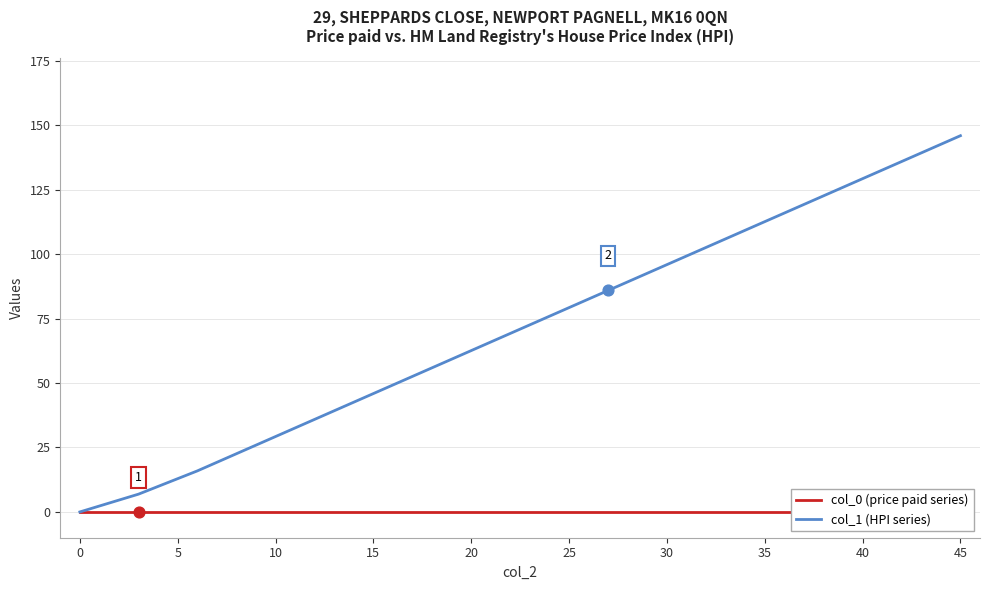

Which series has the largest total across all categories?

col_1 (HPI series)